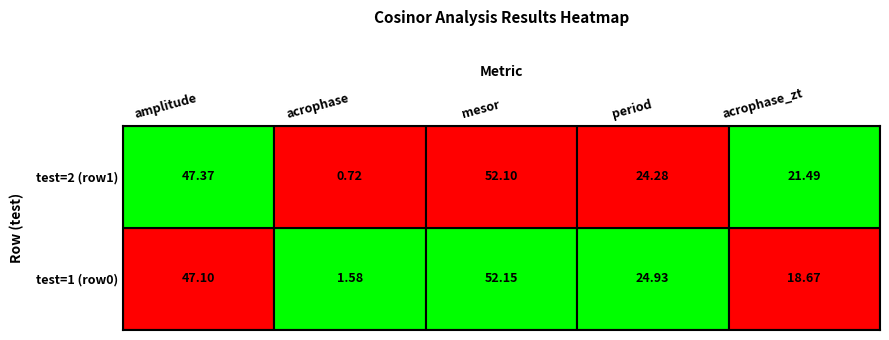

Between 2 and 3, which is larger?

2